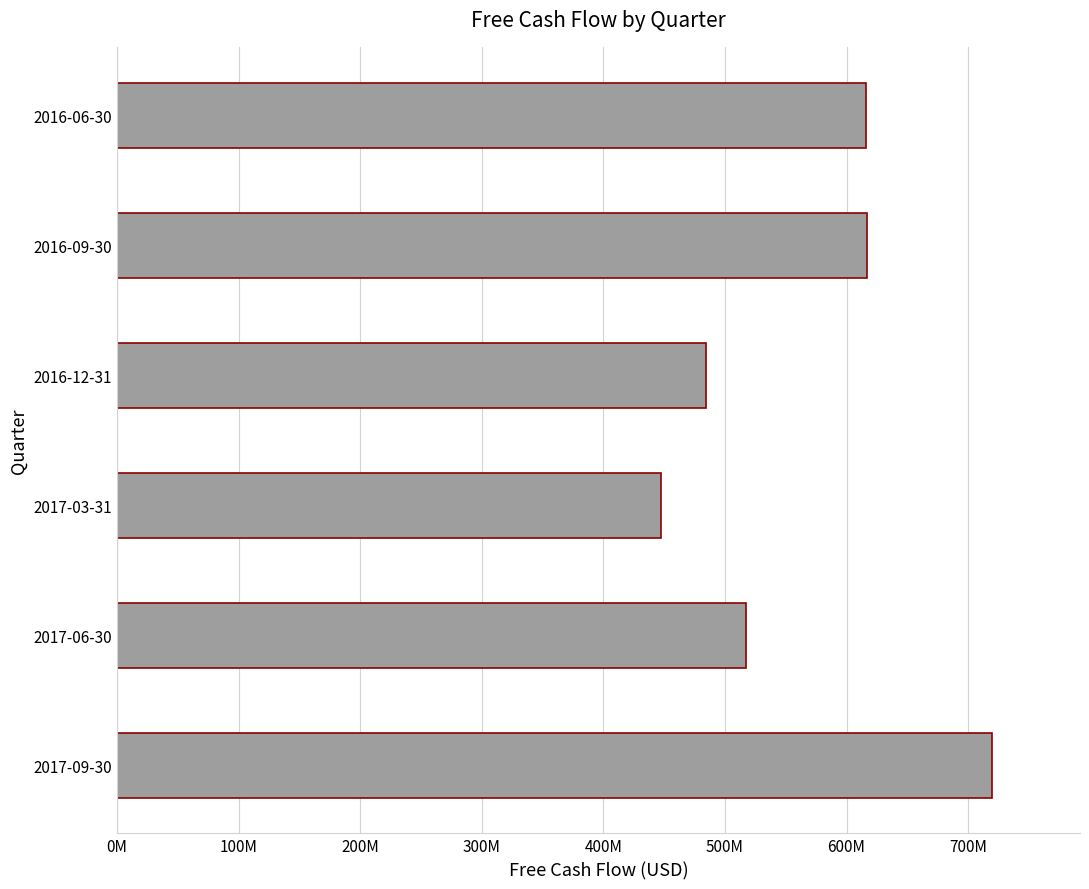

Which label corresponds to the largest value in the chart?

2017-09-30